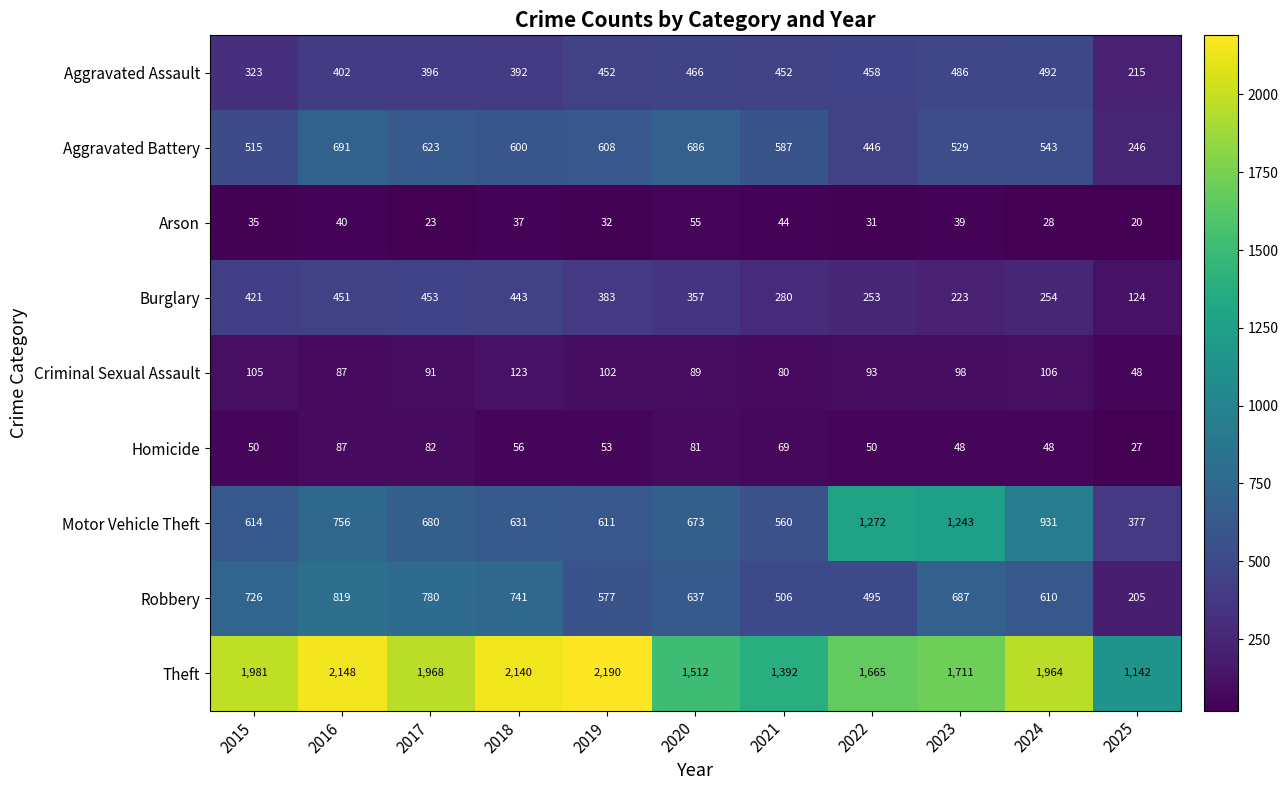

At how many categories does at least one series exceed 871?

11